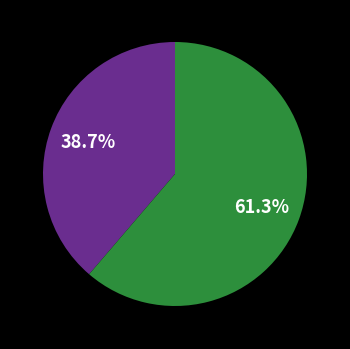

Is there any slice that represents more than half of the pie?

Yes